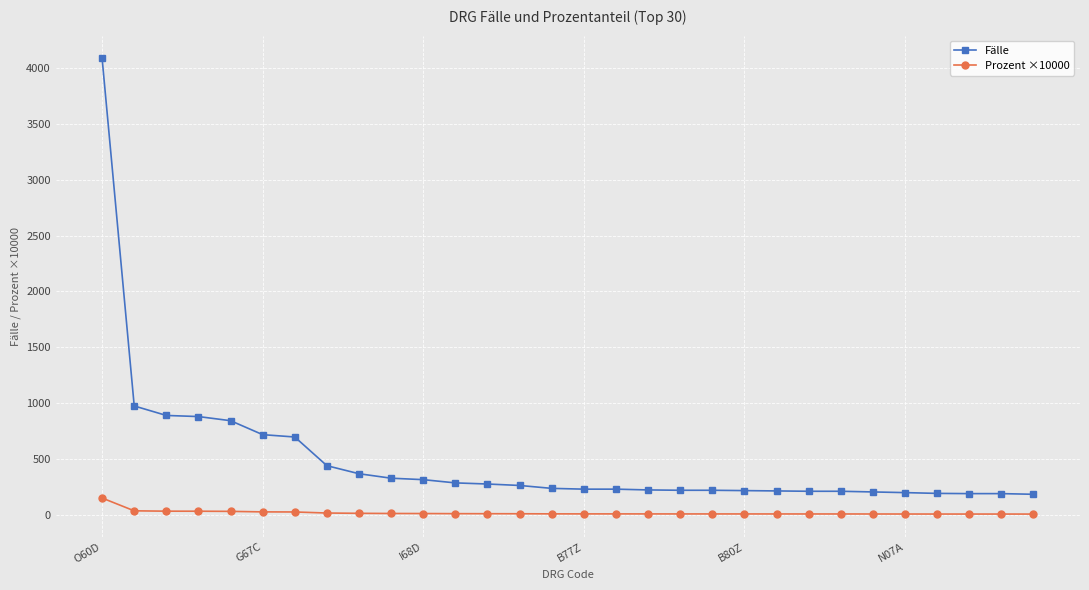

What is the greatest value displayed?

4087.0